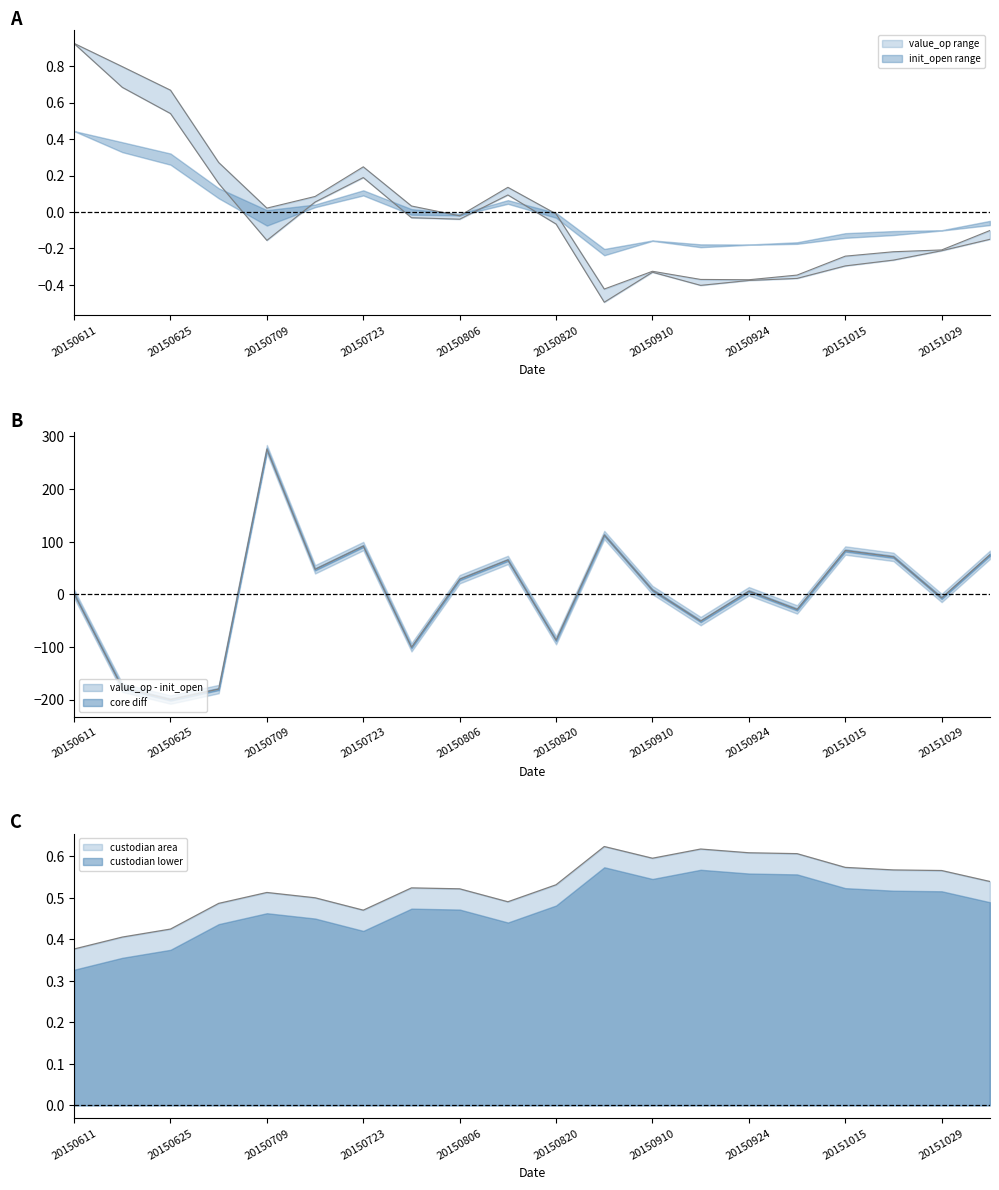

What is the spread (max minus min) of values at 20150723?

0.3